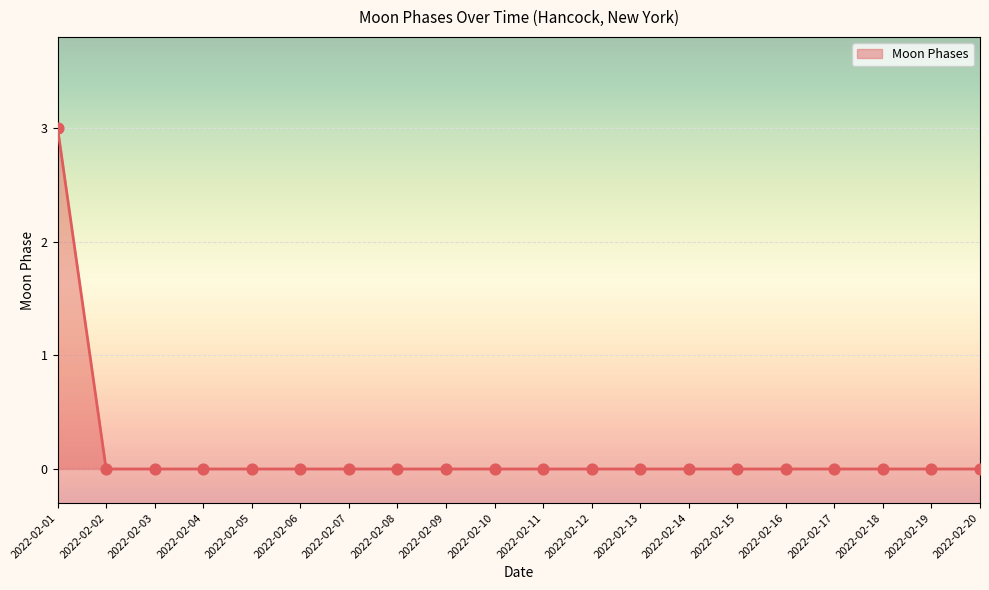

What is the change in value from 2022-02-01 to 2022-02-05?

-3